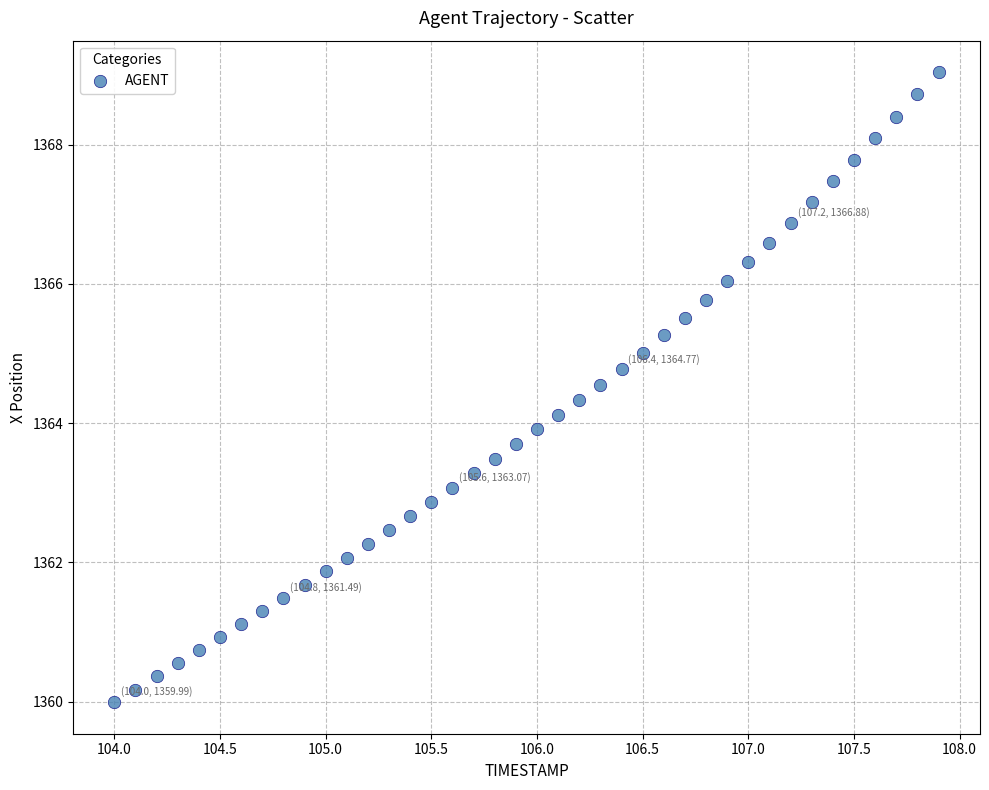

What is the range of X values (max minus min)?

3.9